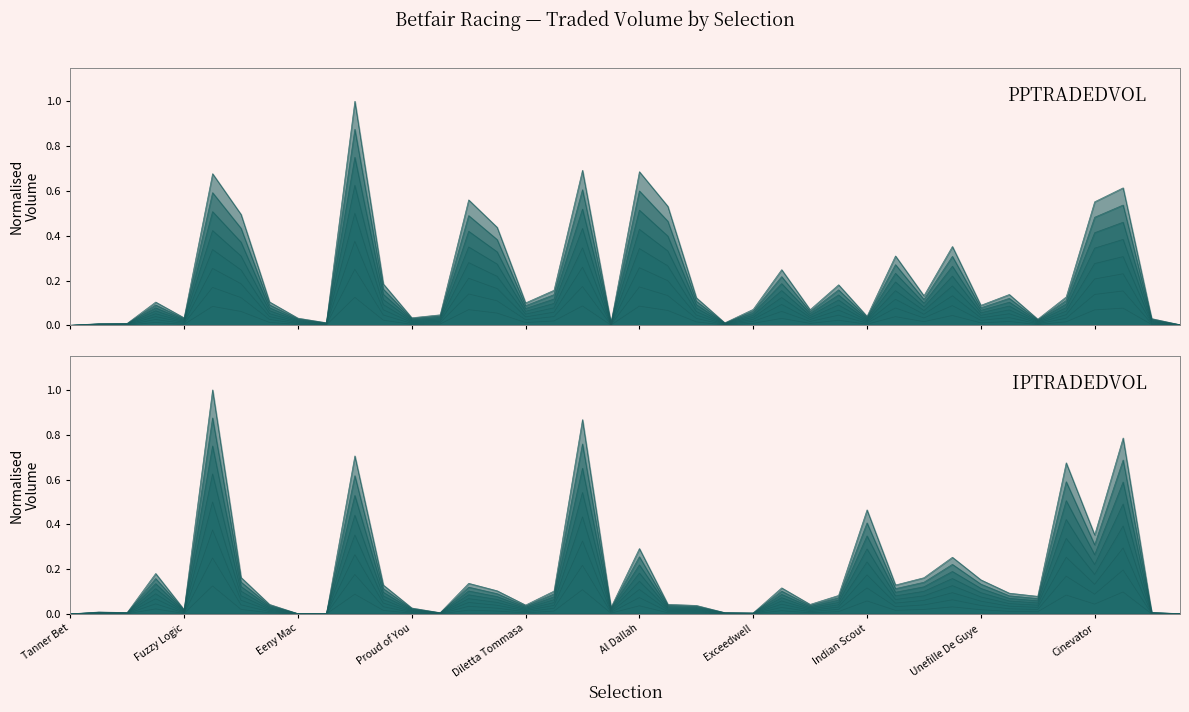

Which series changed the most between El Duque and Dynamic Idol?

PPTRADEDVOL